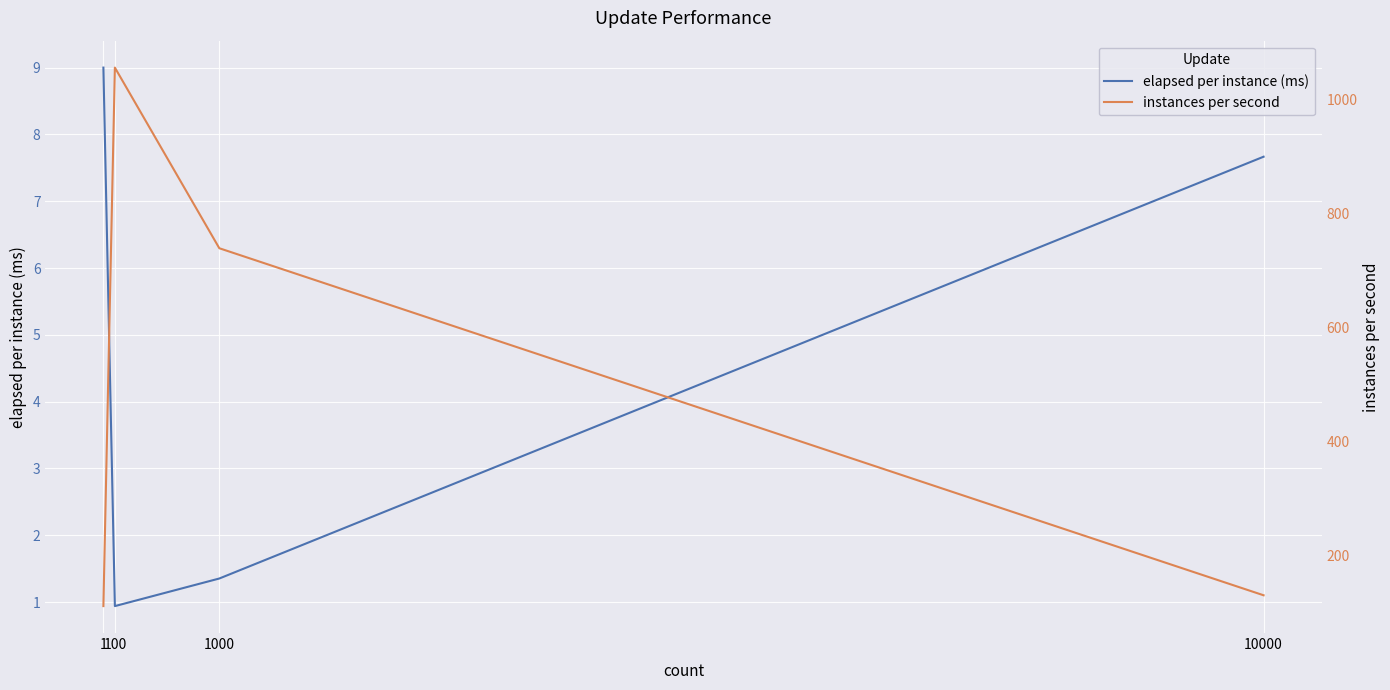

What is the difference between the second highest and minimum values in the elapsed per instance (ms) series?

6.7